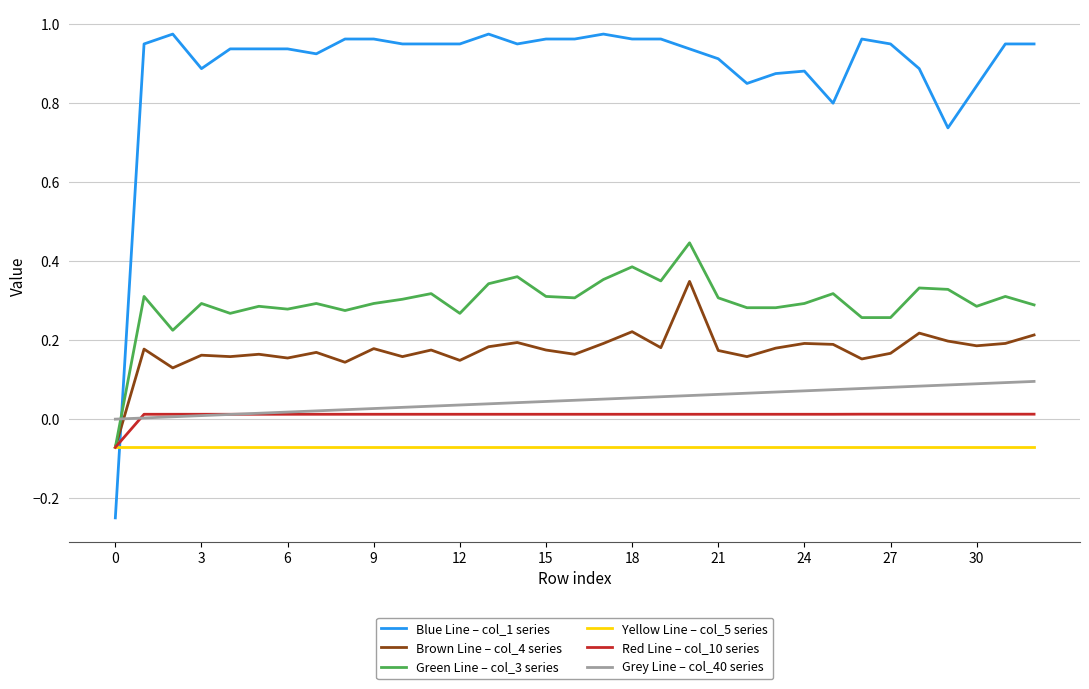

How many times do Grey Line – col_40 series and Brown Line – col_4 series cross each other?

1